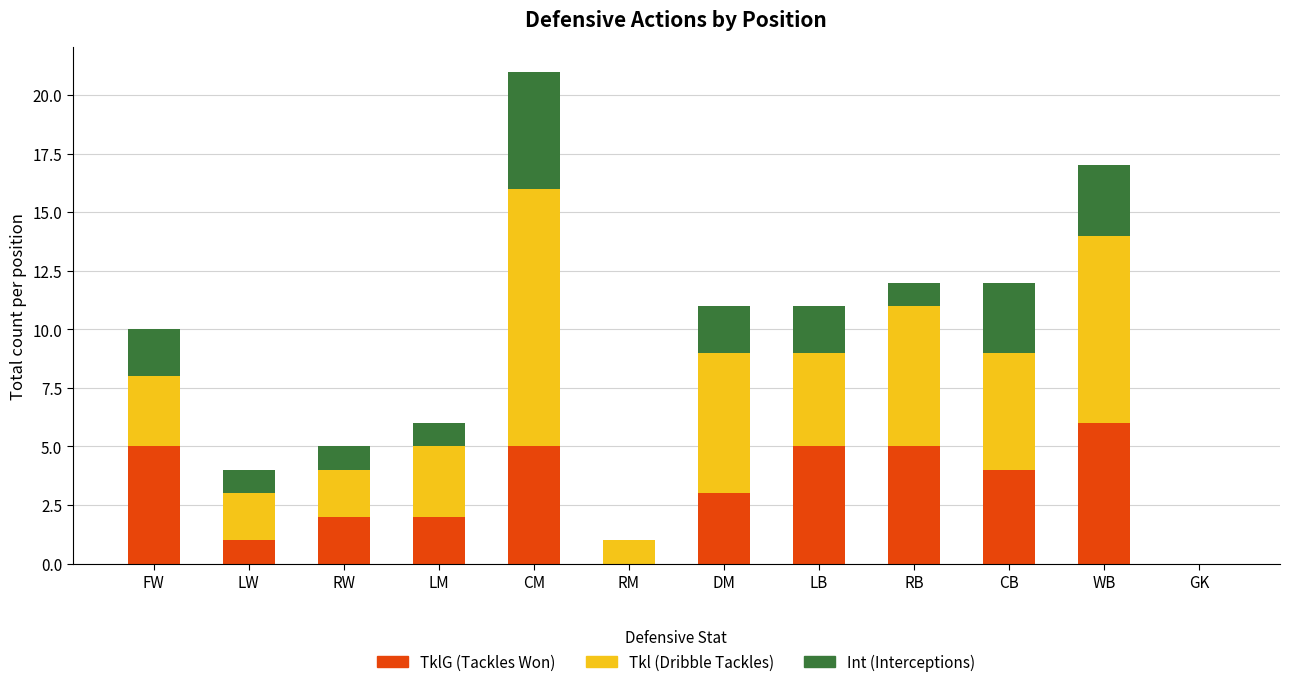

At which category is the sum across all series the highest?

CM